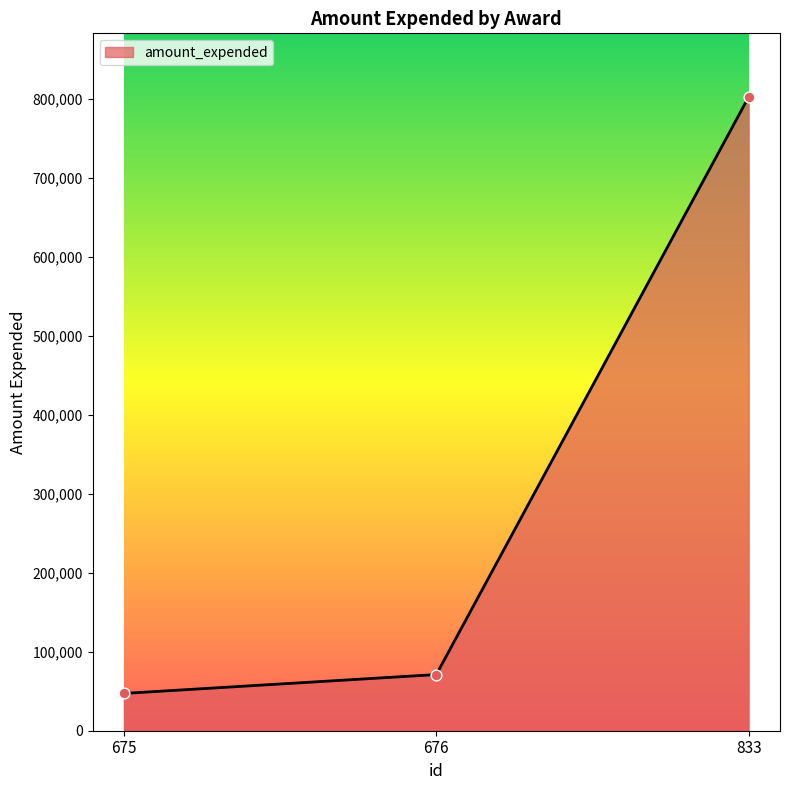

Approximately how many times larger is the value at 676 compared to 675?

1.5